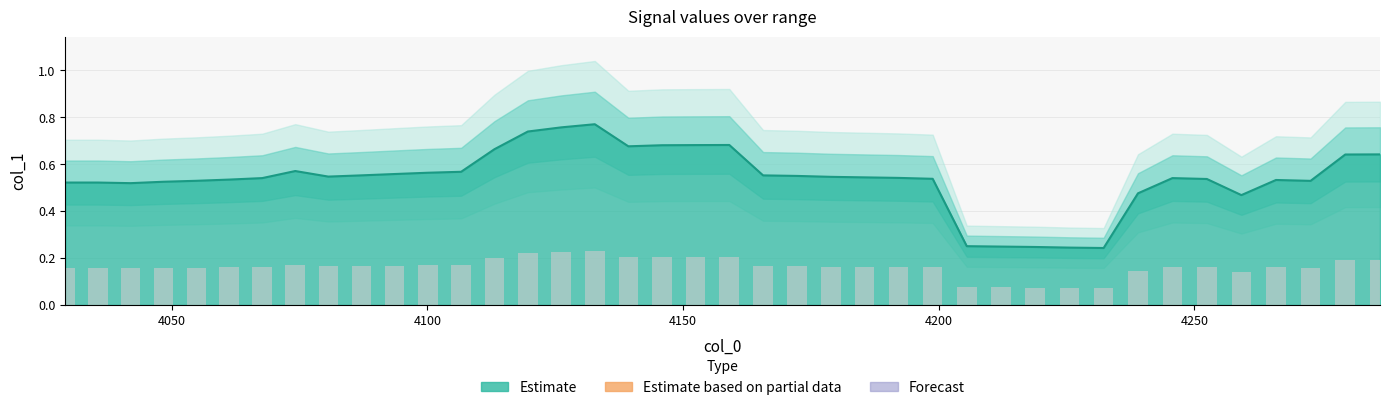

The value at 25 is 0.9. True or false?

False